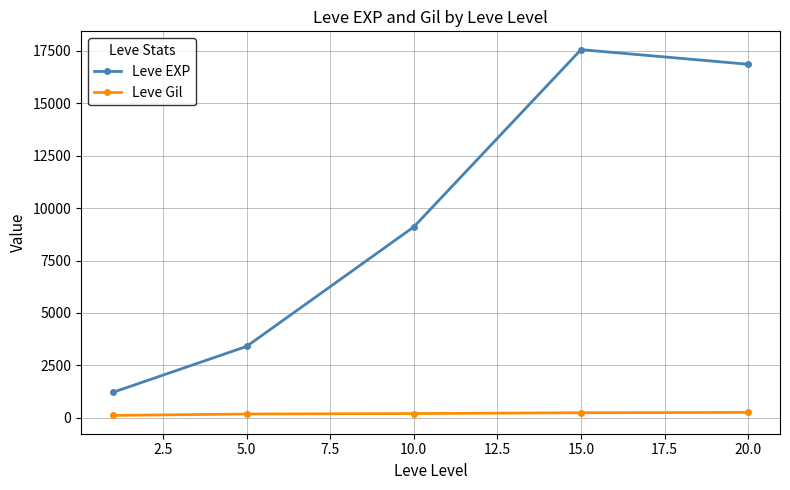

Which series has the largest total across all categories?

Leve EXP